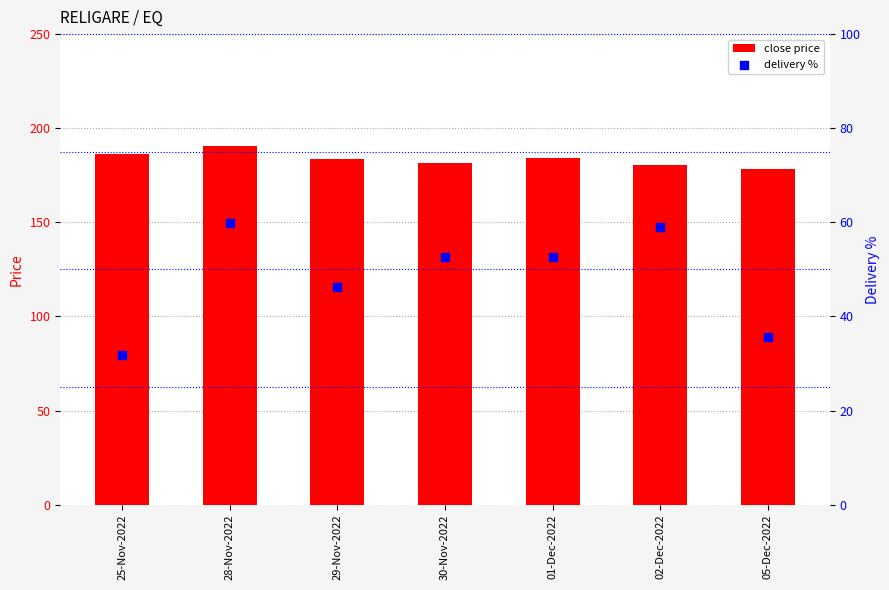

At how many categories does at least one series exceed 153?

7